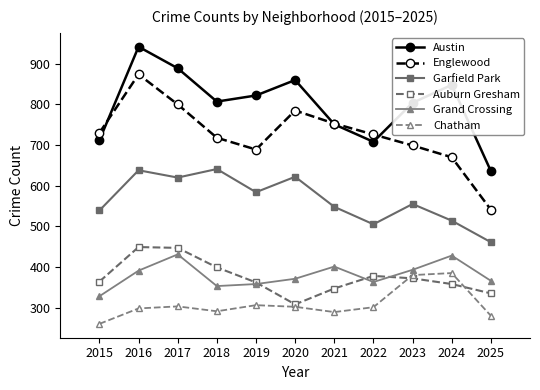

Is this an area chart (filled region under the line)?

No